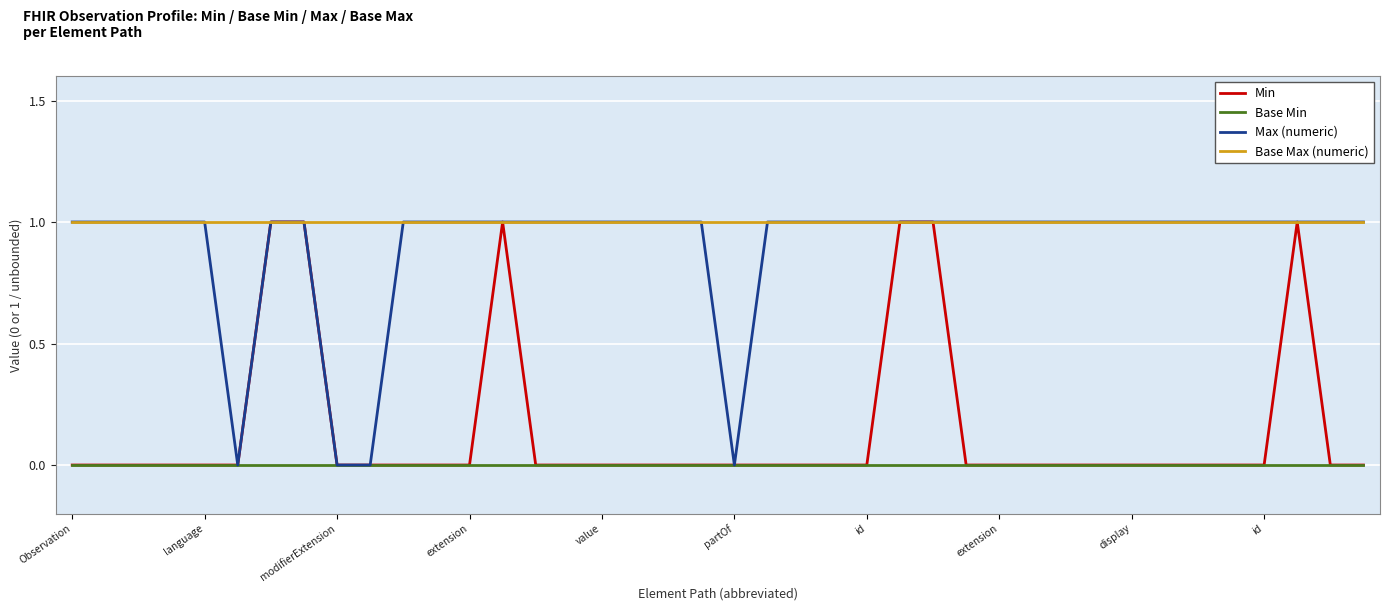

Which series has the largest total across all categories?

Base Max (numeric)